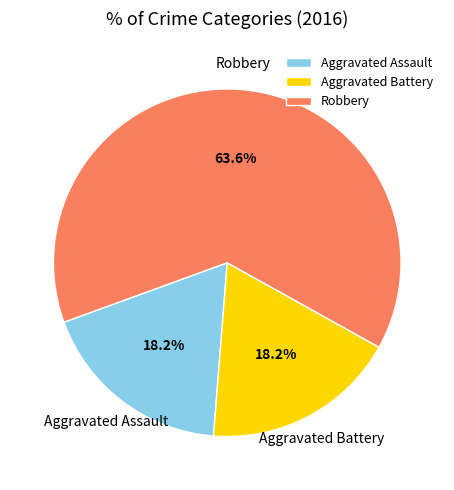

What is the ratio of the value at Aggravated Assault to the value at Aggravated Battery?

1.0